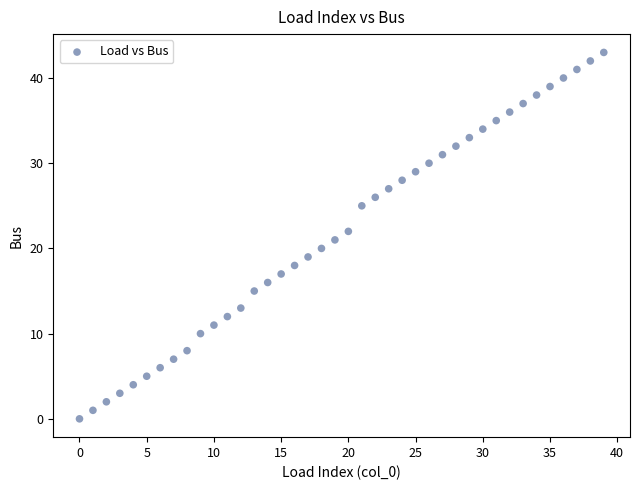

What is the range of Y values (max minus min)?

43